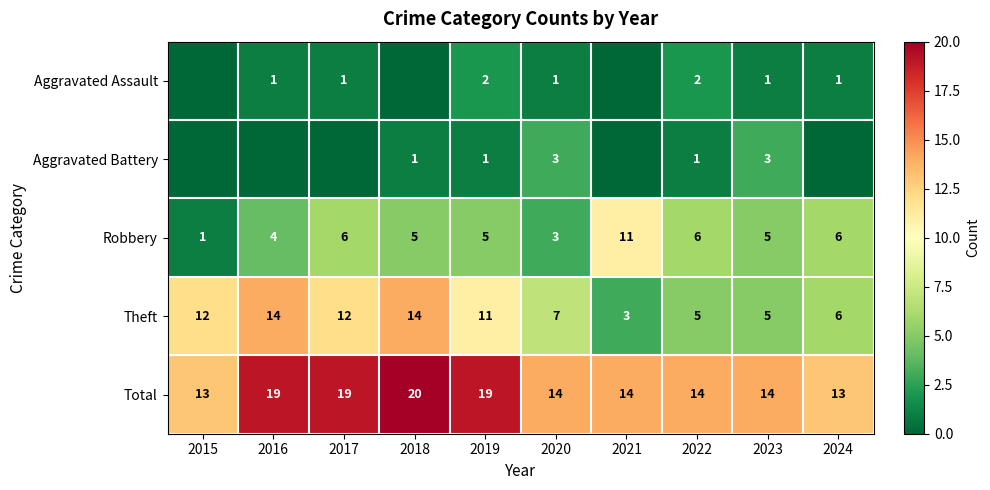

What is the sum of all Robbery values?

52